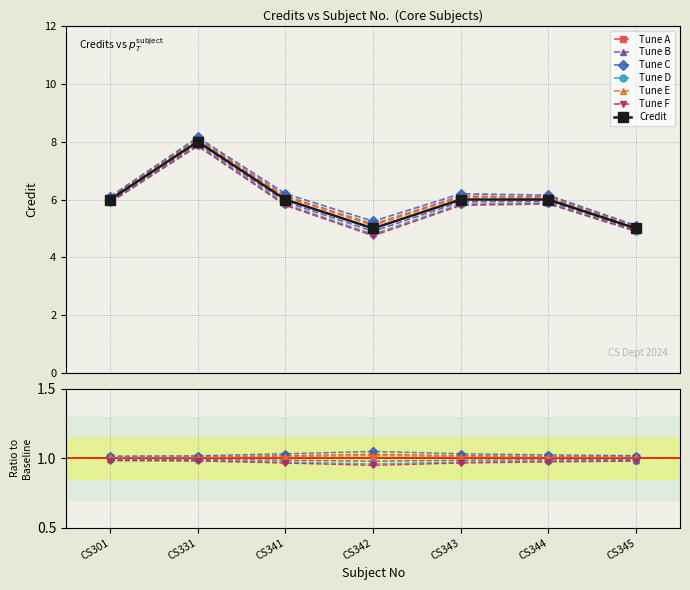

At which category does the data reach its first local peak?

CS331